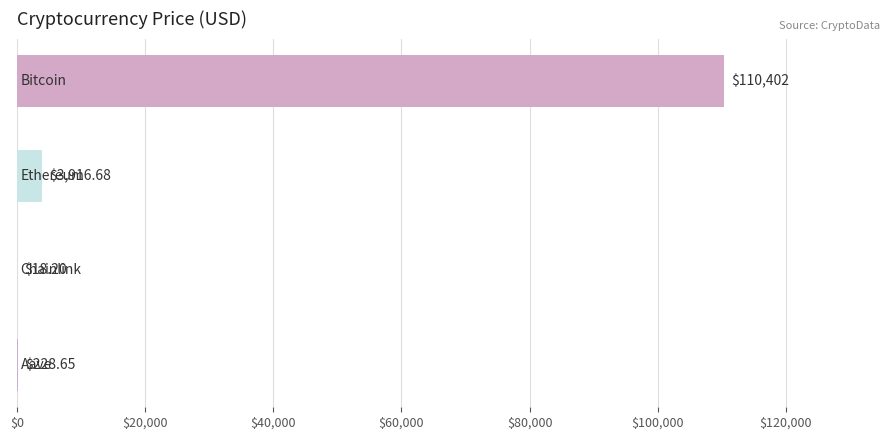

What is the sum of all values?

114565.5